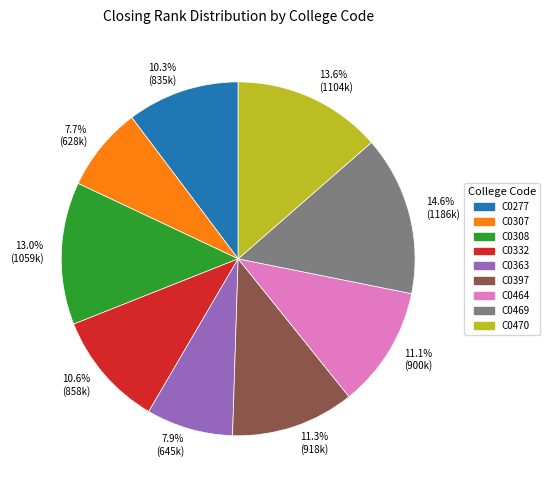

Count the number of slices in the pie.

9